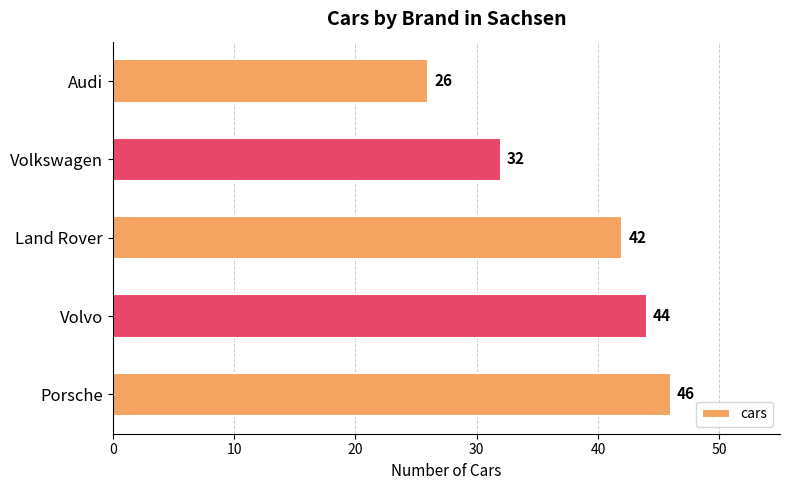

What is the difference between the maximum and minimum values?

20